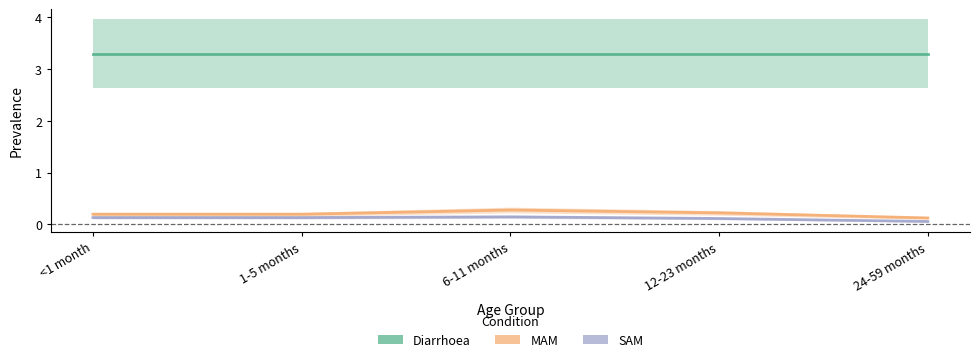

Does the chart display data point markers on the line(s)?

No